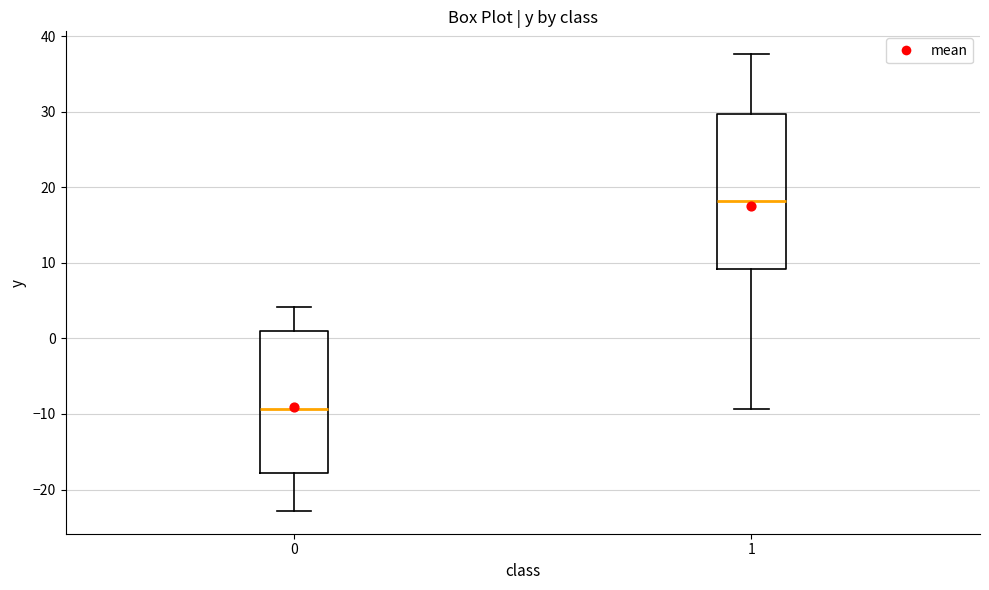

Where is the upper edge of the box at x = 1 on the y-axis? The values are not printed on the chart, so give them approximately, as read against the axis.

30